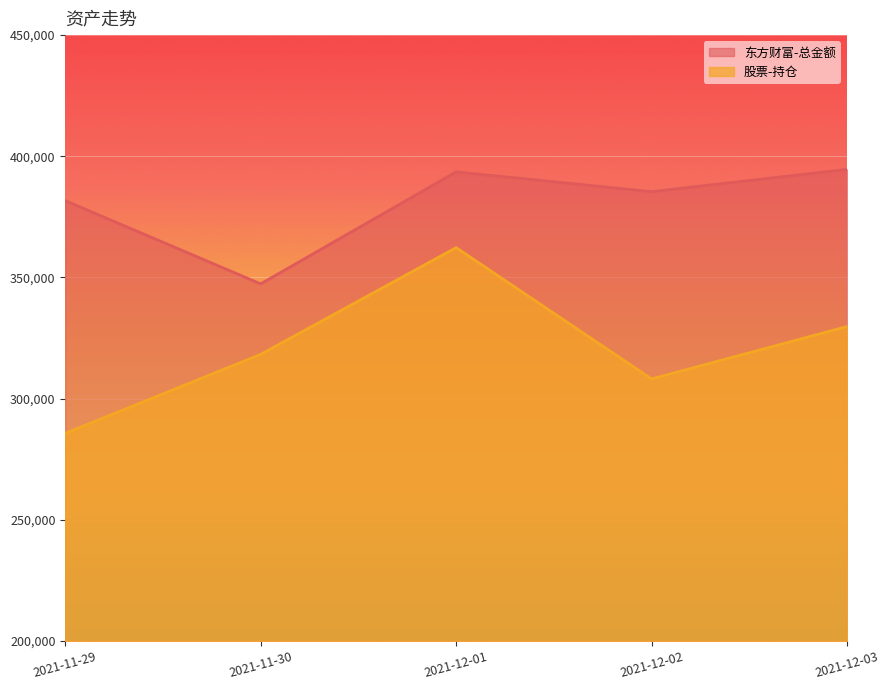

Reading left to right, list all the values displayed in this chart.

东方财富-总金额: 381712.0	347357.4	393577.4	385400.8	394609.8
股票-持仓: 285681.7	318258.9	362312.2	308115.7	329752.8